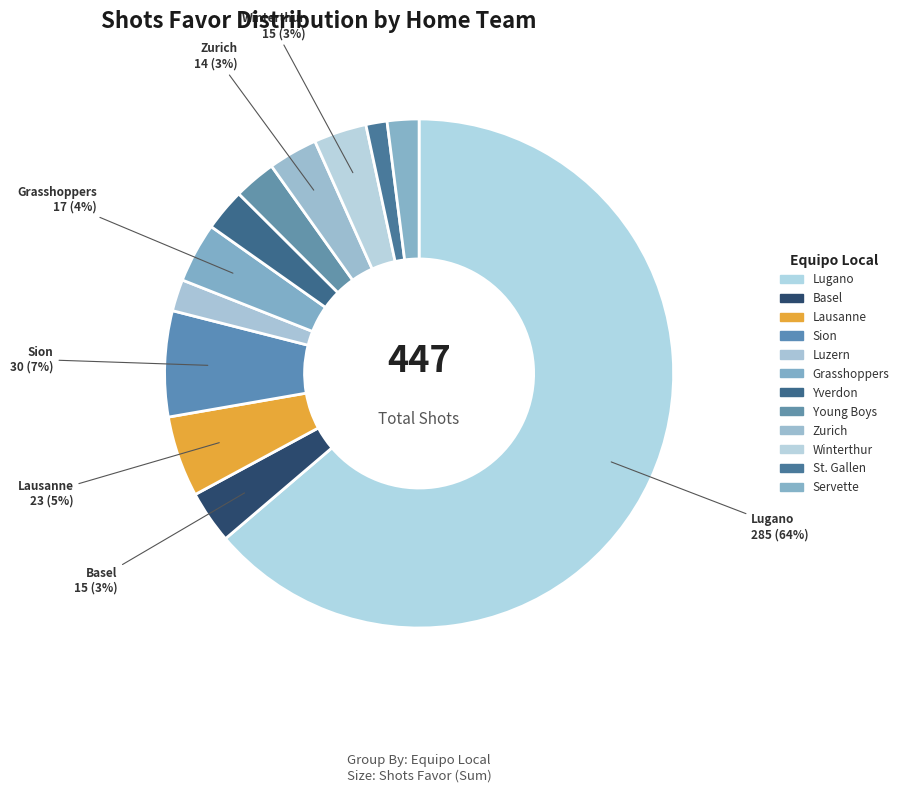

Which category has the smallest portion of the pie?

St. Gallen